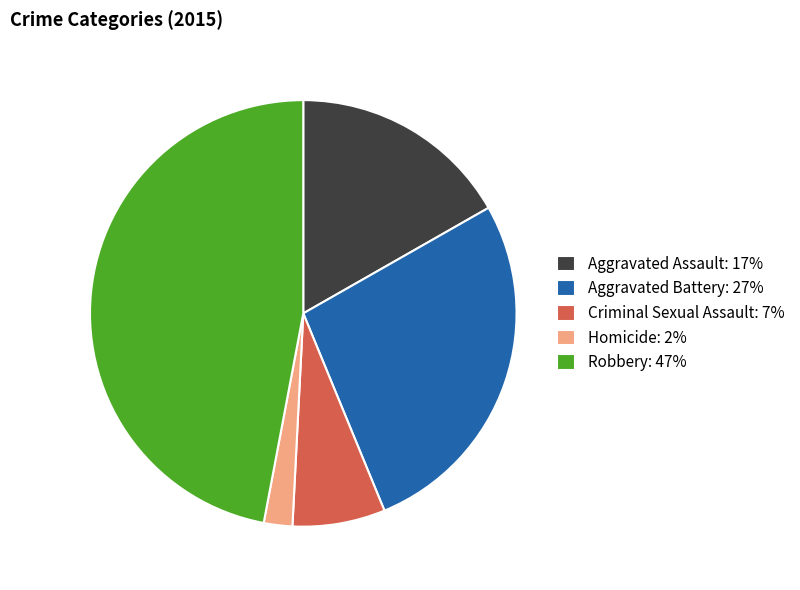

Rank the categories by value from highest to lowest.

Robbery, Aggravated Battery, Aggravated Assault, Criminal Sexual Assault, Homicide